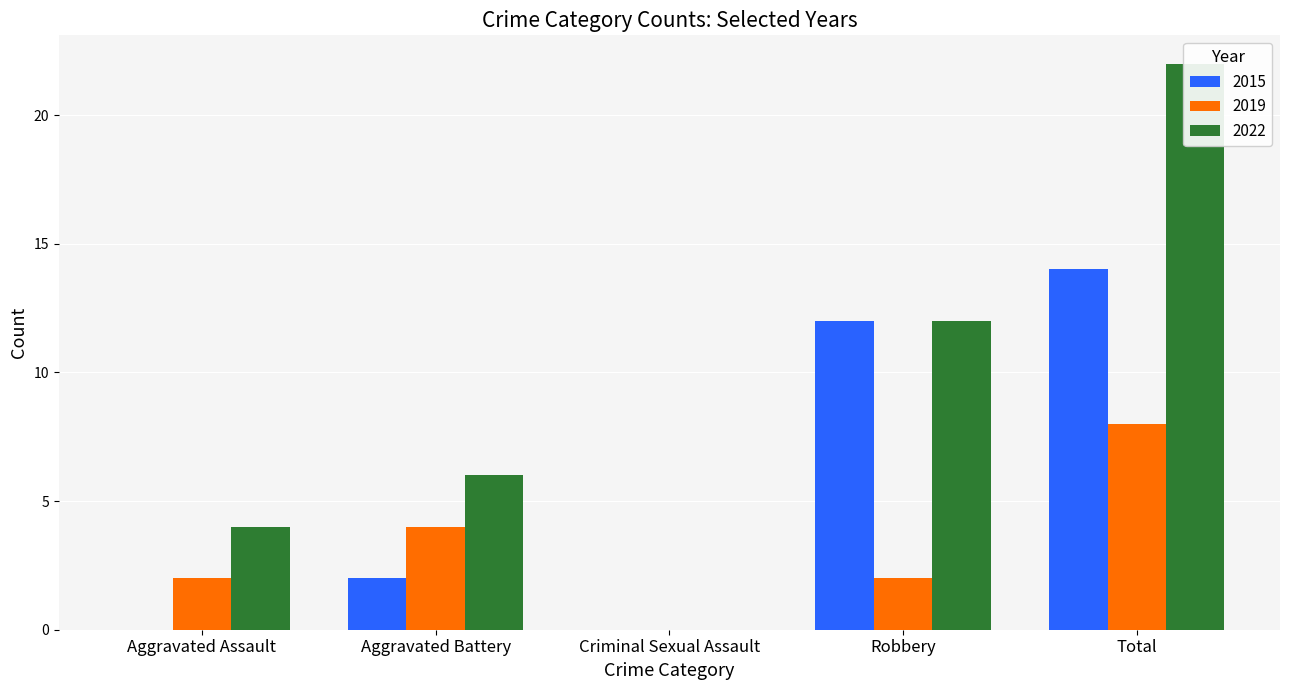

What is the label of the 4th bar from the right?

Aggravated Battery